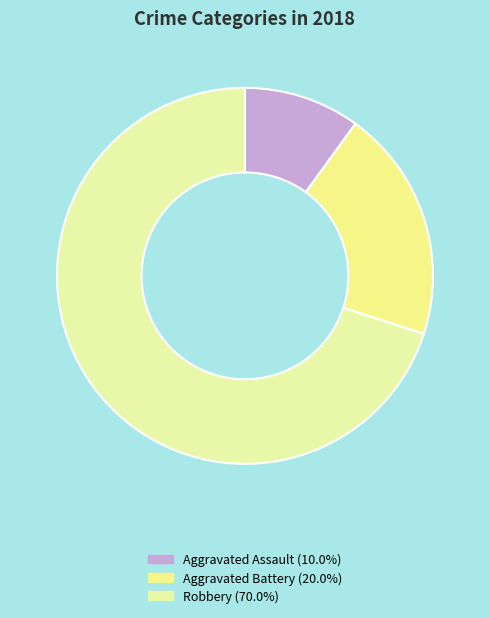

Which has a higher value, Aggravated Assault or Robbery?

Robbery